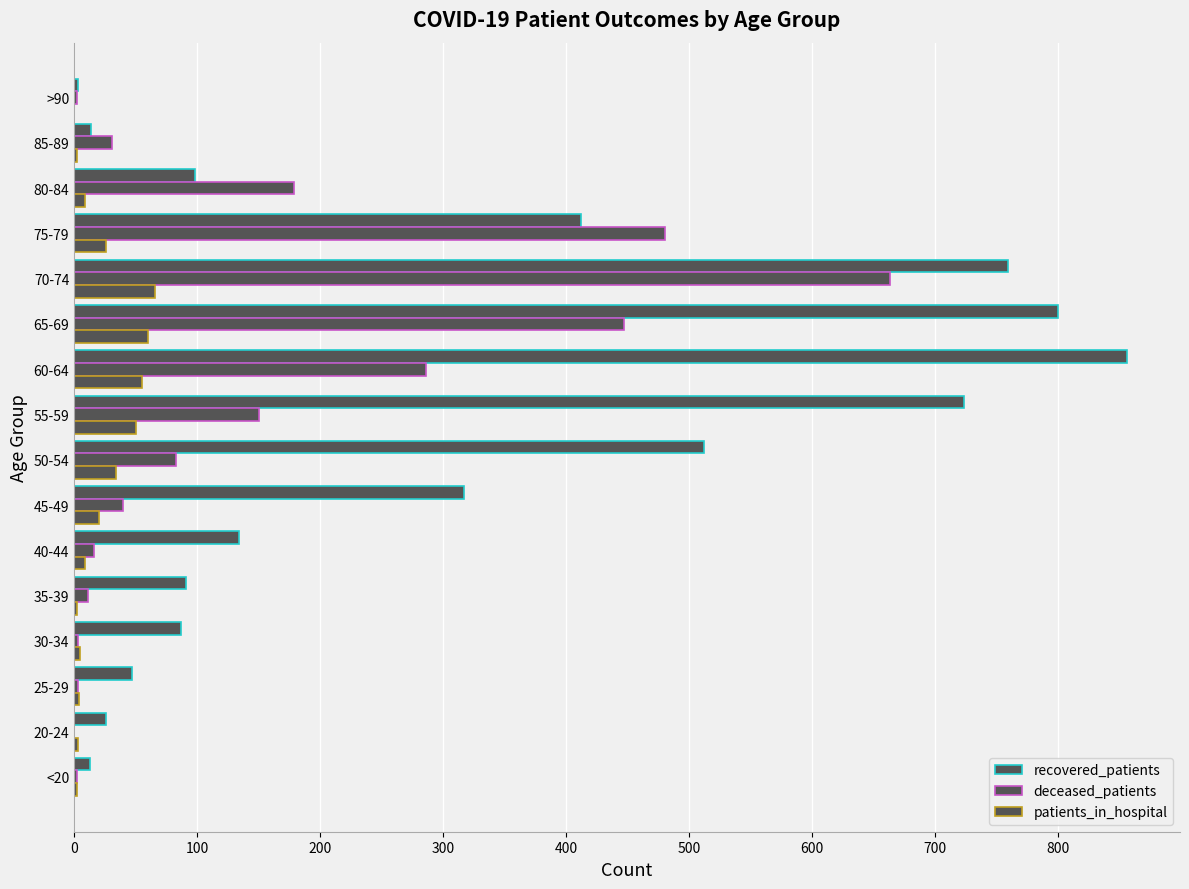

How many series are shown in this chart?

3